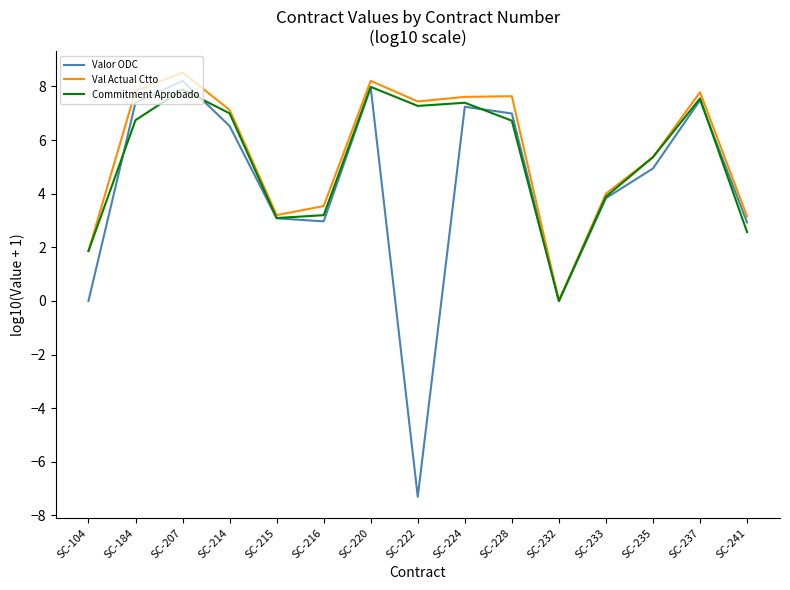

What is the approximate value of Val Actual Ctto at SC-215?

3.2